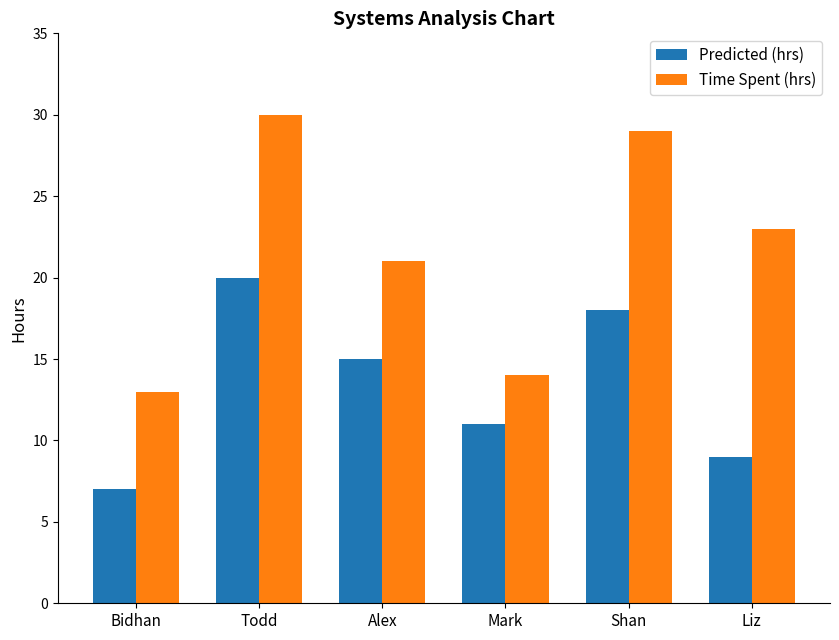

At which category is the sum across all series the highest?

Todd